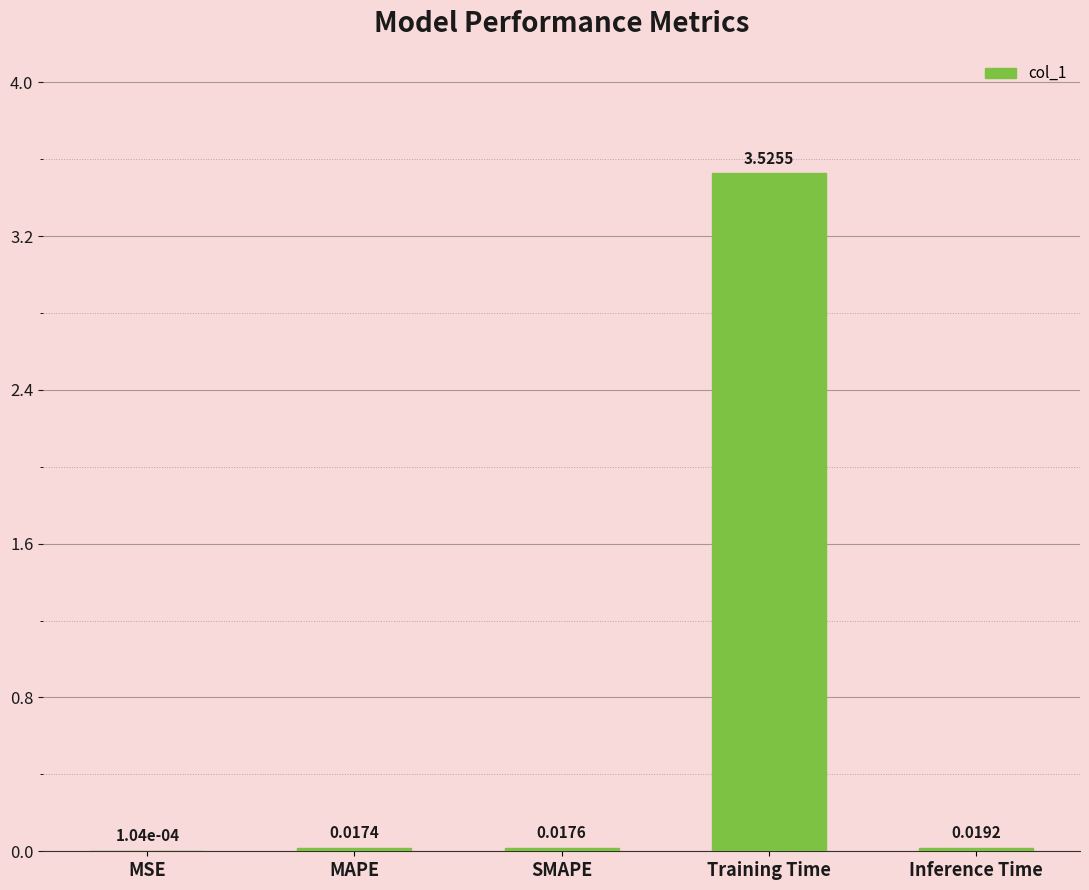

Does the chart contain stacked bars?

No